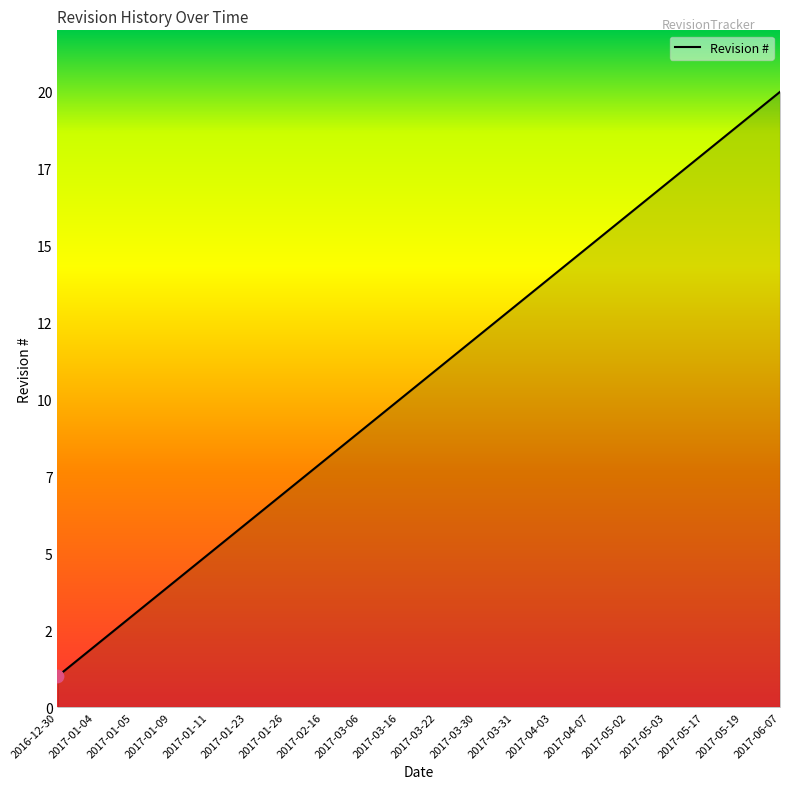

Between 2017-01-04 and 2017-03-16, which is larger?

2017-03-16